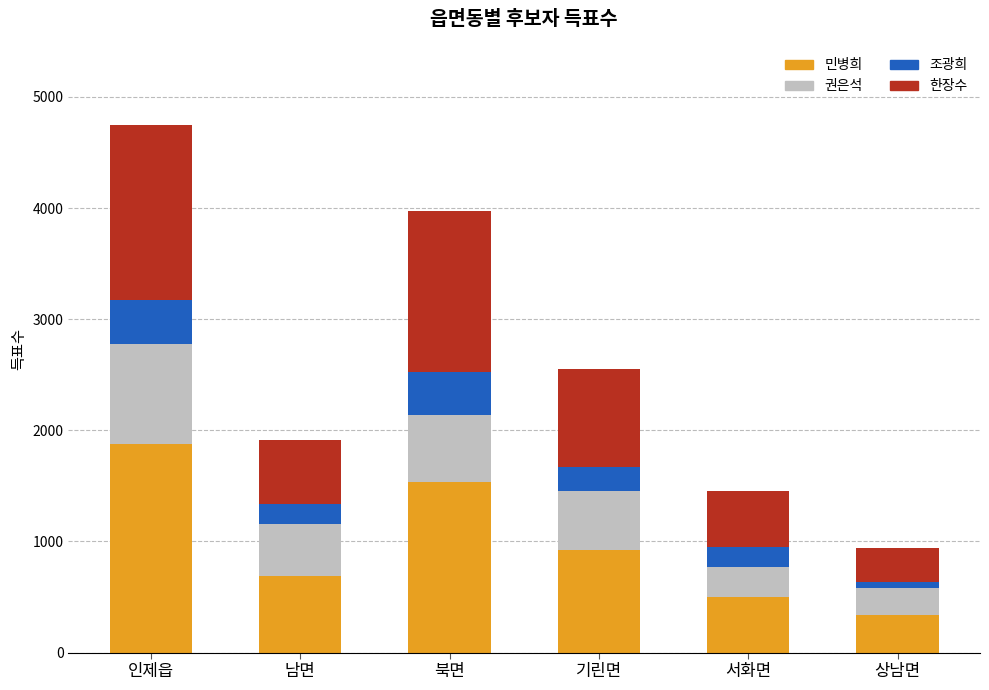

What is the approximate value of 민병희 at 남면?

692